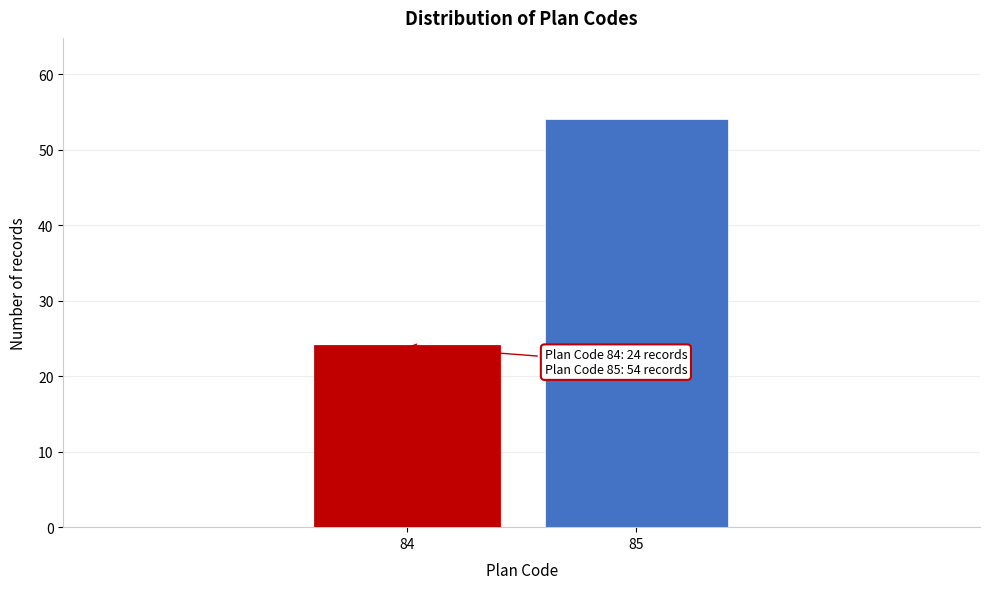

Reading right to left, list all the values displayed in this chart.

85=54	84=24